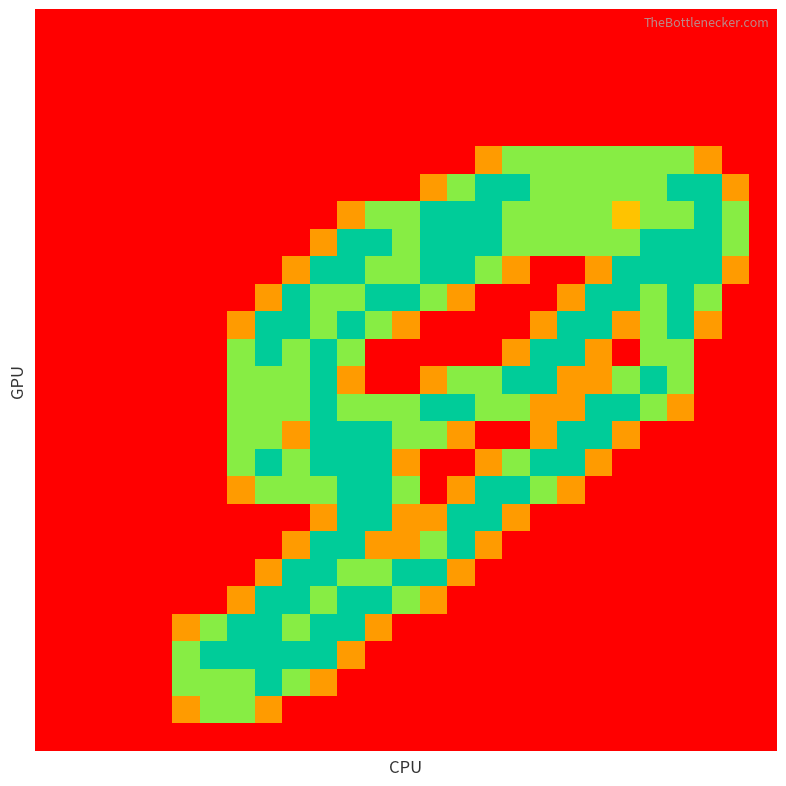

What is the maximum value shown in the chart?

2.0